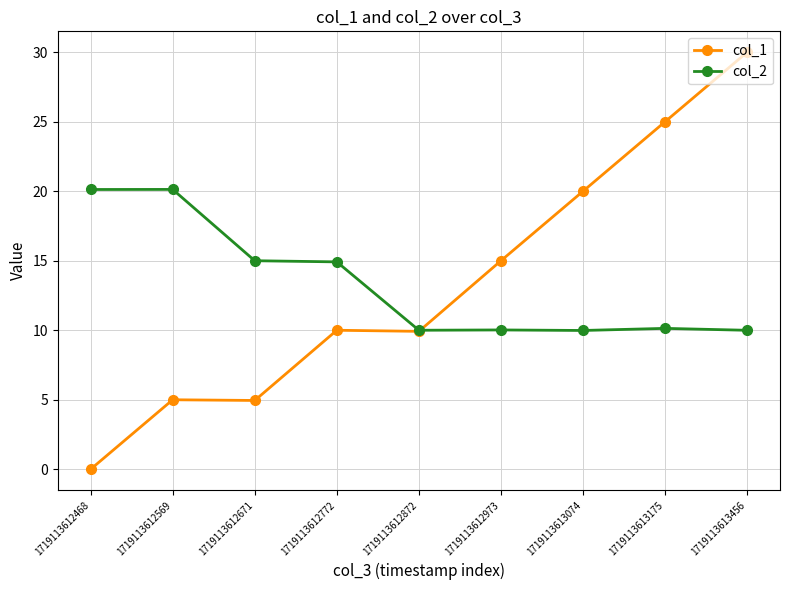

What is the sum of the col_1 values at 1719113613074 and 1719113612468?

20.0